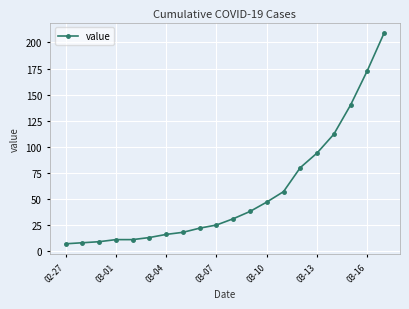

What is the difference between the second highest and minimum values?

166